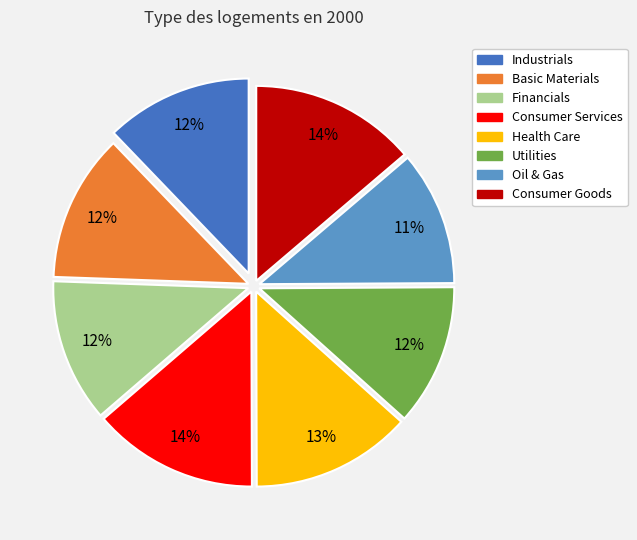

How many segments does this pie chart have?

8